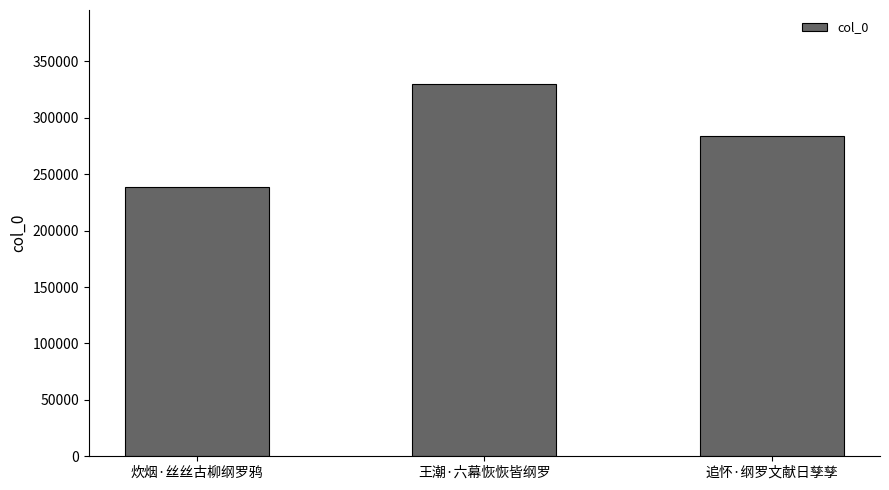

Which category has the lowest value across all series?

炊烟·丝丝古柳纲罗鸦